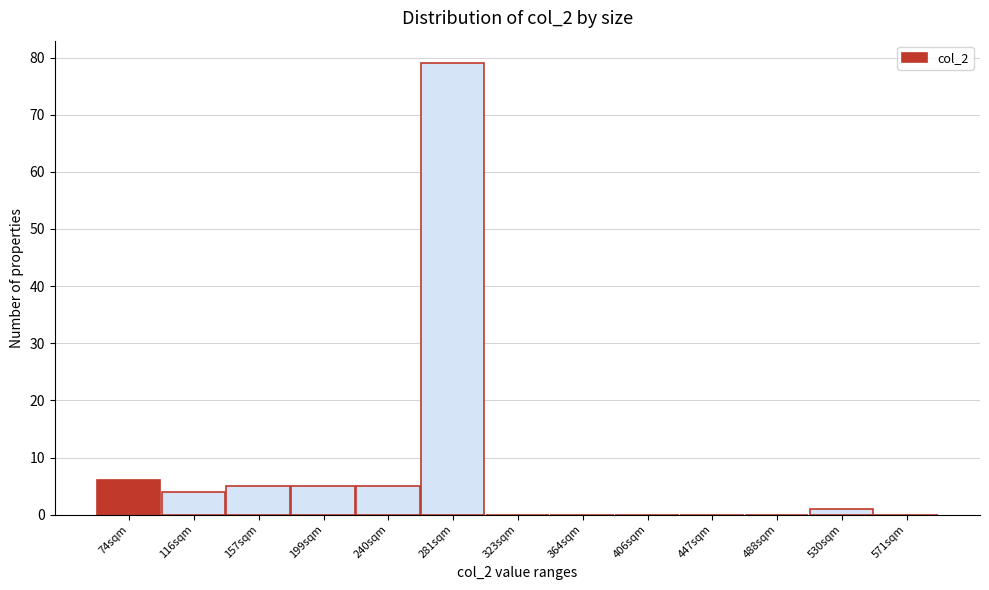

Reading left to right, extract all data points from this chart.

74sqm=6	116sqm=4	157sqm=5	199sqm=5	240sqm=5	281sqm=79	323sqm=0	364sqm=0	406sqm=0	447sqm=0	488sqm=0	530sqm=1	571sqm=0